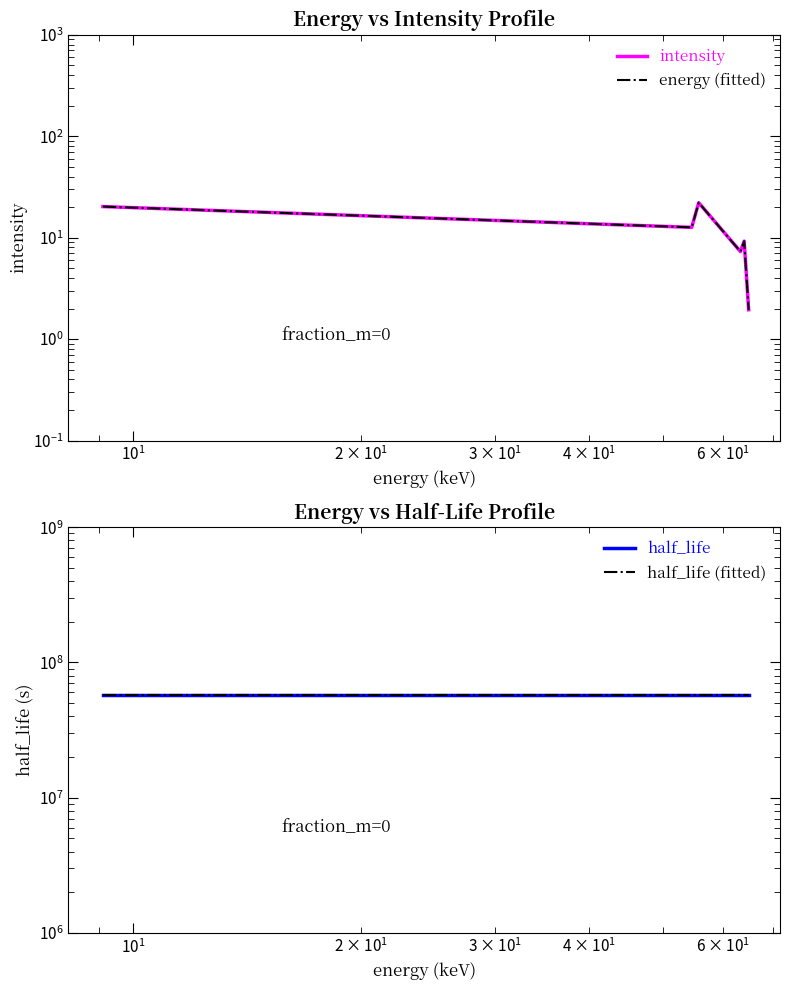

Reading left to right, list all the values displayed in this chart.

intensity: 20.2	12.6	22.1	7.3	9.2	1.9
energy (fitted): 20.2	12.6	22.1	7.3	9.2	1.9
half_life: 57433605.3	57433605.3	57433605.3	57433605.3	57433605.3	57433605.3
half_life (fitted): 57433605.3	57433605.3	57433605.3	57433605.3	57433605.3	57433605.3